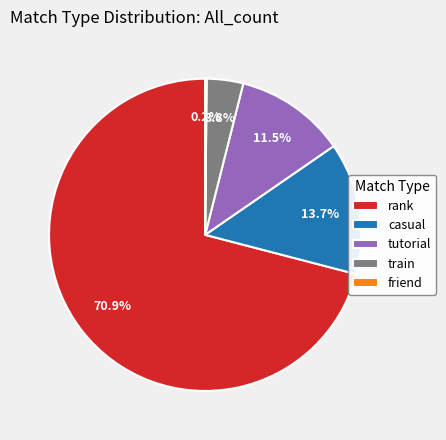

How much of the chart is everything except casual?

86.3%